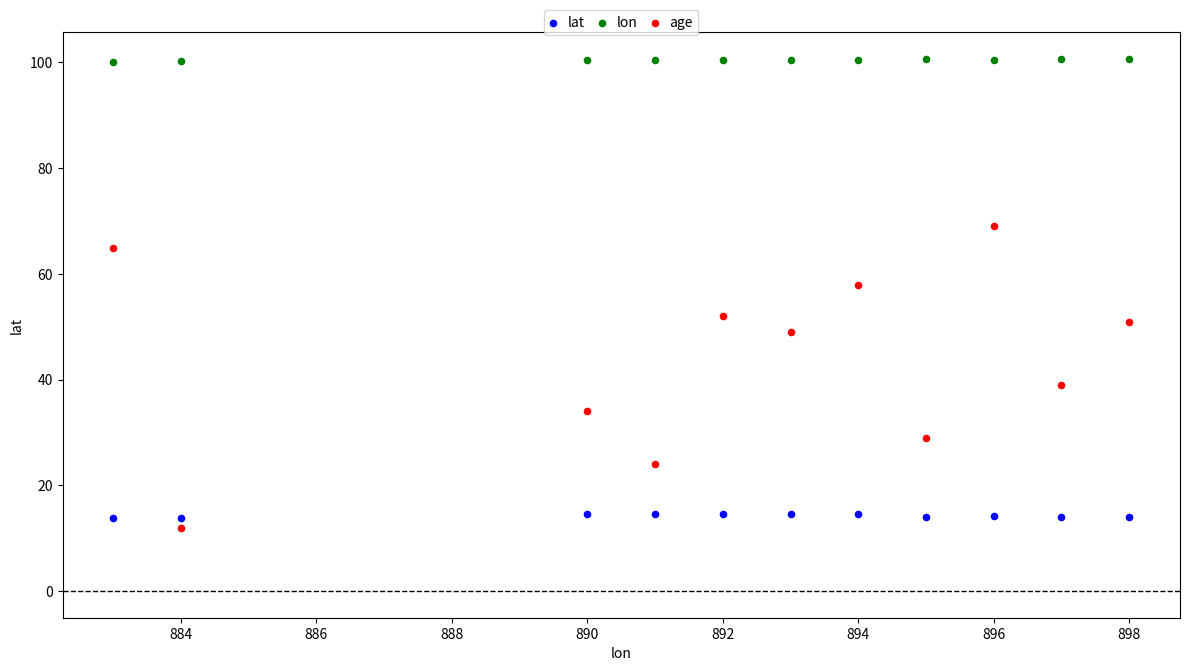

Across all data points, what is the range of X values (max minus min)?

15.0